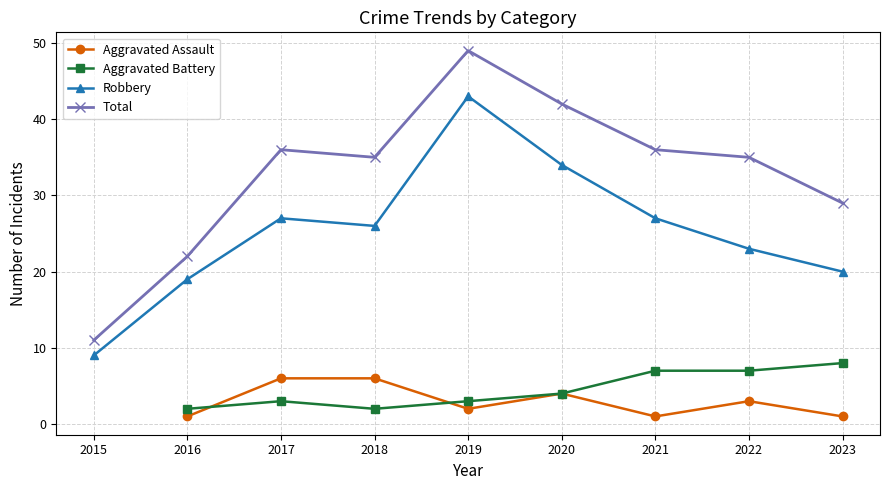

What is the sum of all Robbery values?

228